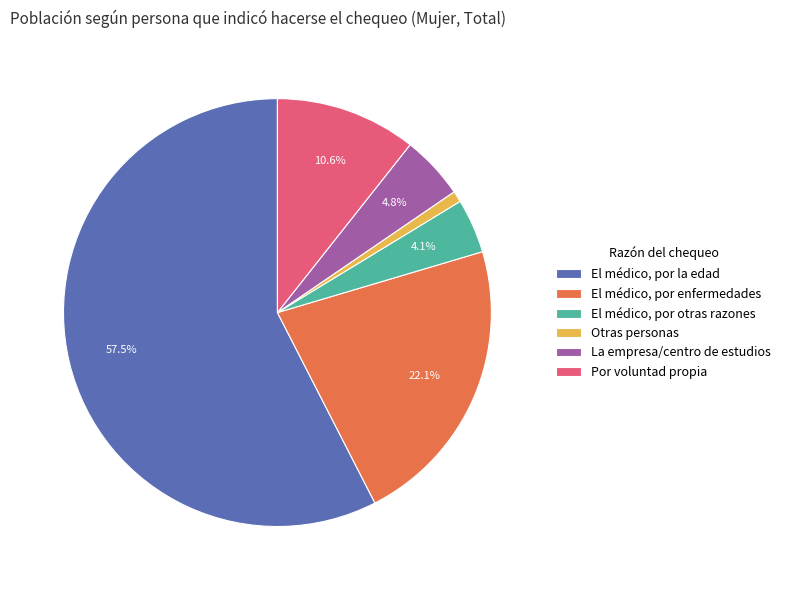

To the nearest percent, what portion does Otras personas represent?

1%